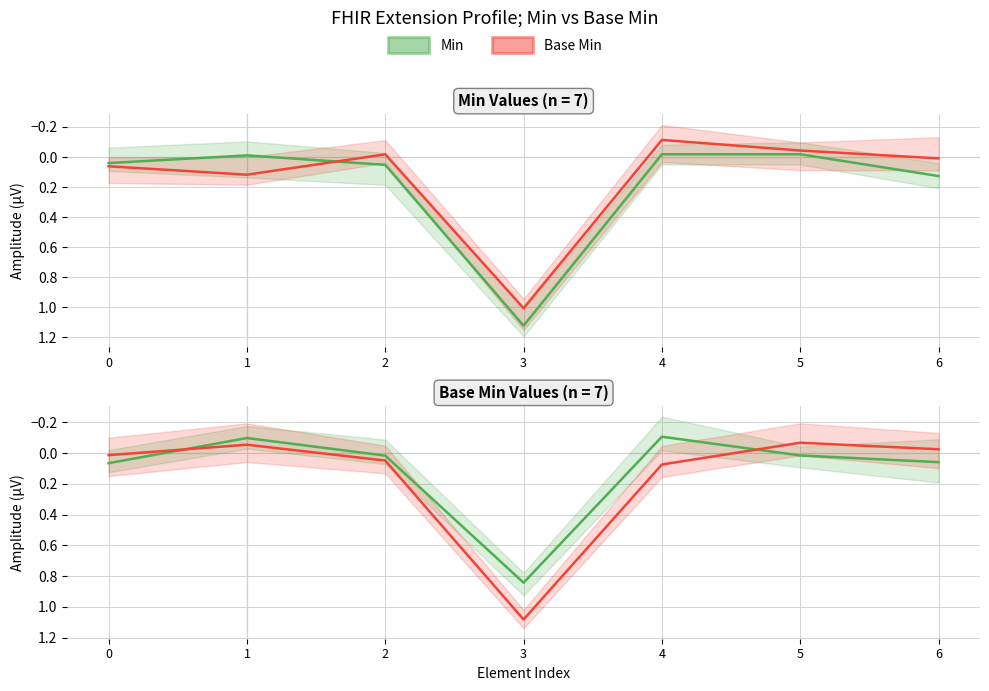

True or false: Base Min has more than 2 interior local peaks.

False